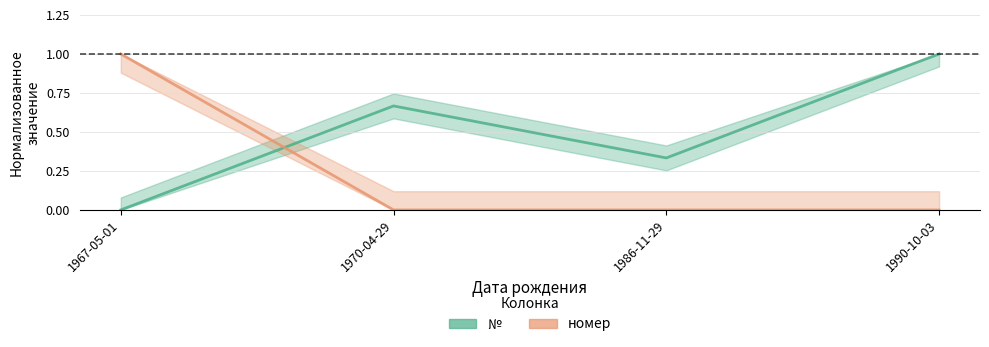

What is the approximate value of № at 1970-04-29?

0.7